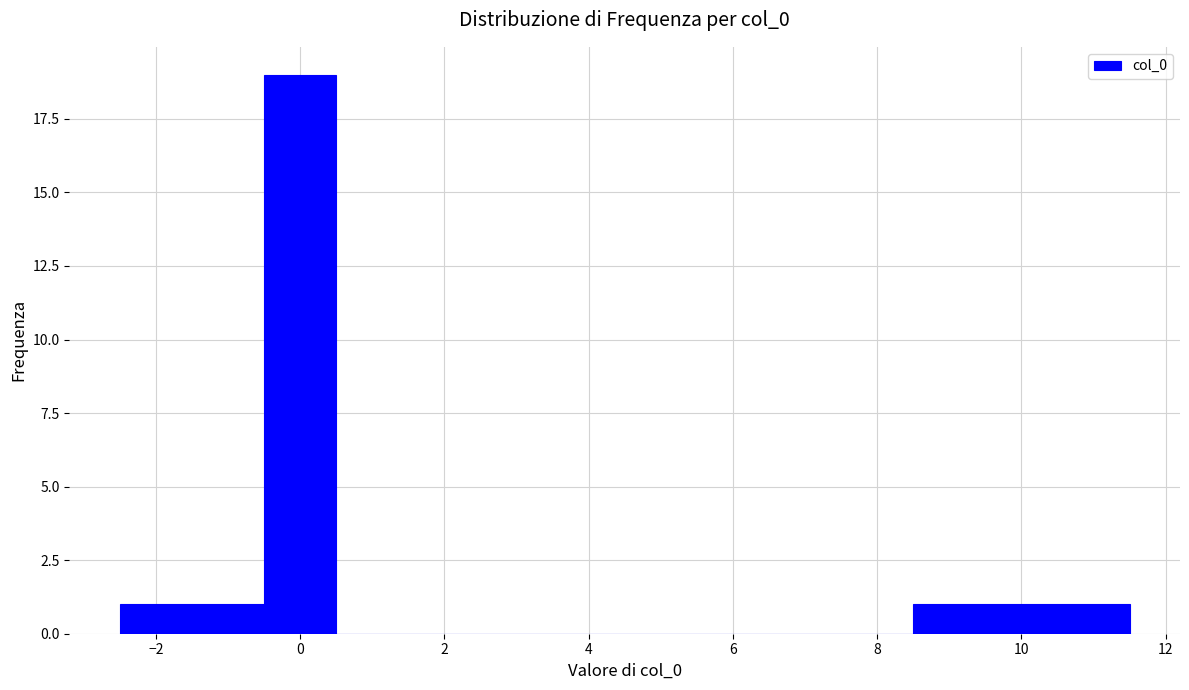

Reading left to right, transcribe this chart: for each bar, give the range it covers on the x-axis and its height. Neither the bar edges nor the heights are printed on the chart, so give them approximately, as read against the axes.

-2.5 to -1.5: 1
-1.5 to -0.5: 1
-0.5 to 0.5: 19
0.5 to 1.5: 0
1.5 to 2.5: 0
2.5 to 3.5: 0
3.5 to 4.5: 0
4.5 to 5.5: 0
5.5 to 6.5: 0
6.5 to 7.5: 0
7.5 to 8.5: 0
8.5 to 9.5: 1
9.5 to 10.5: 1
10.5 to 11.5: 1